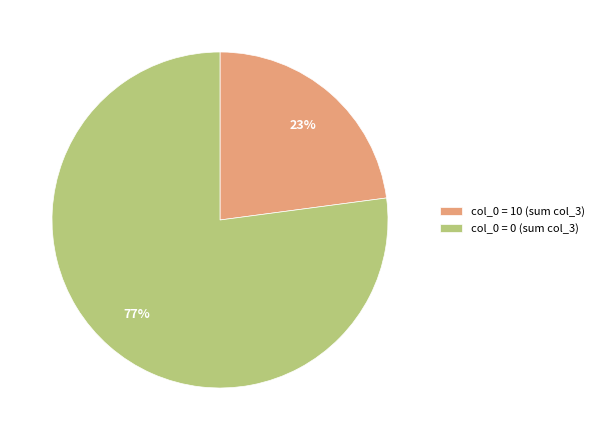

To the nearest percent, what is the difference between the largest and smallest slice percentages?

54%